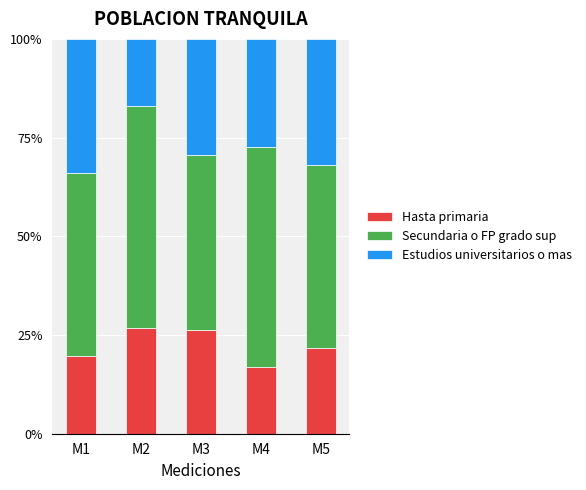

What is the total value across all series at M2?

100.0